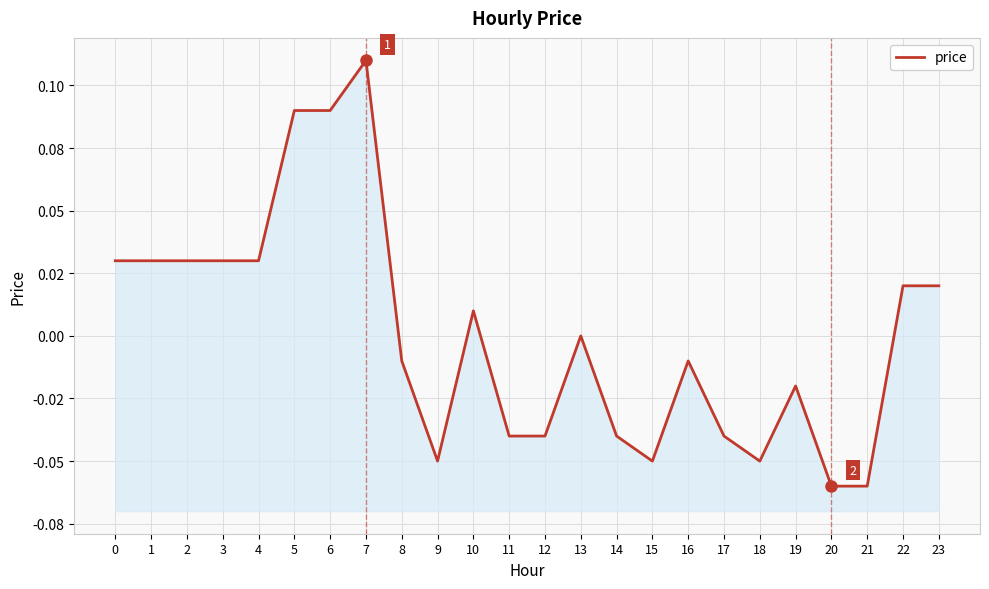

Reading left to right, extract all data points from this chart.

0.0	0.0	0.0	0.0	0.0	0.1	0.1	0.1	-0.0	-0.1	0.0	-0.0	-0.0	0.0	-0.0	-0.1	-0.0	-0.0	-0.1	-0.0	-0.1	-0.1	0.0	0.0